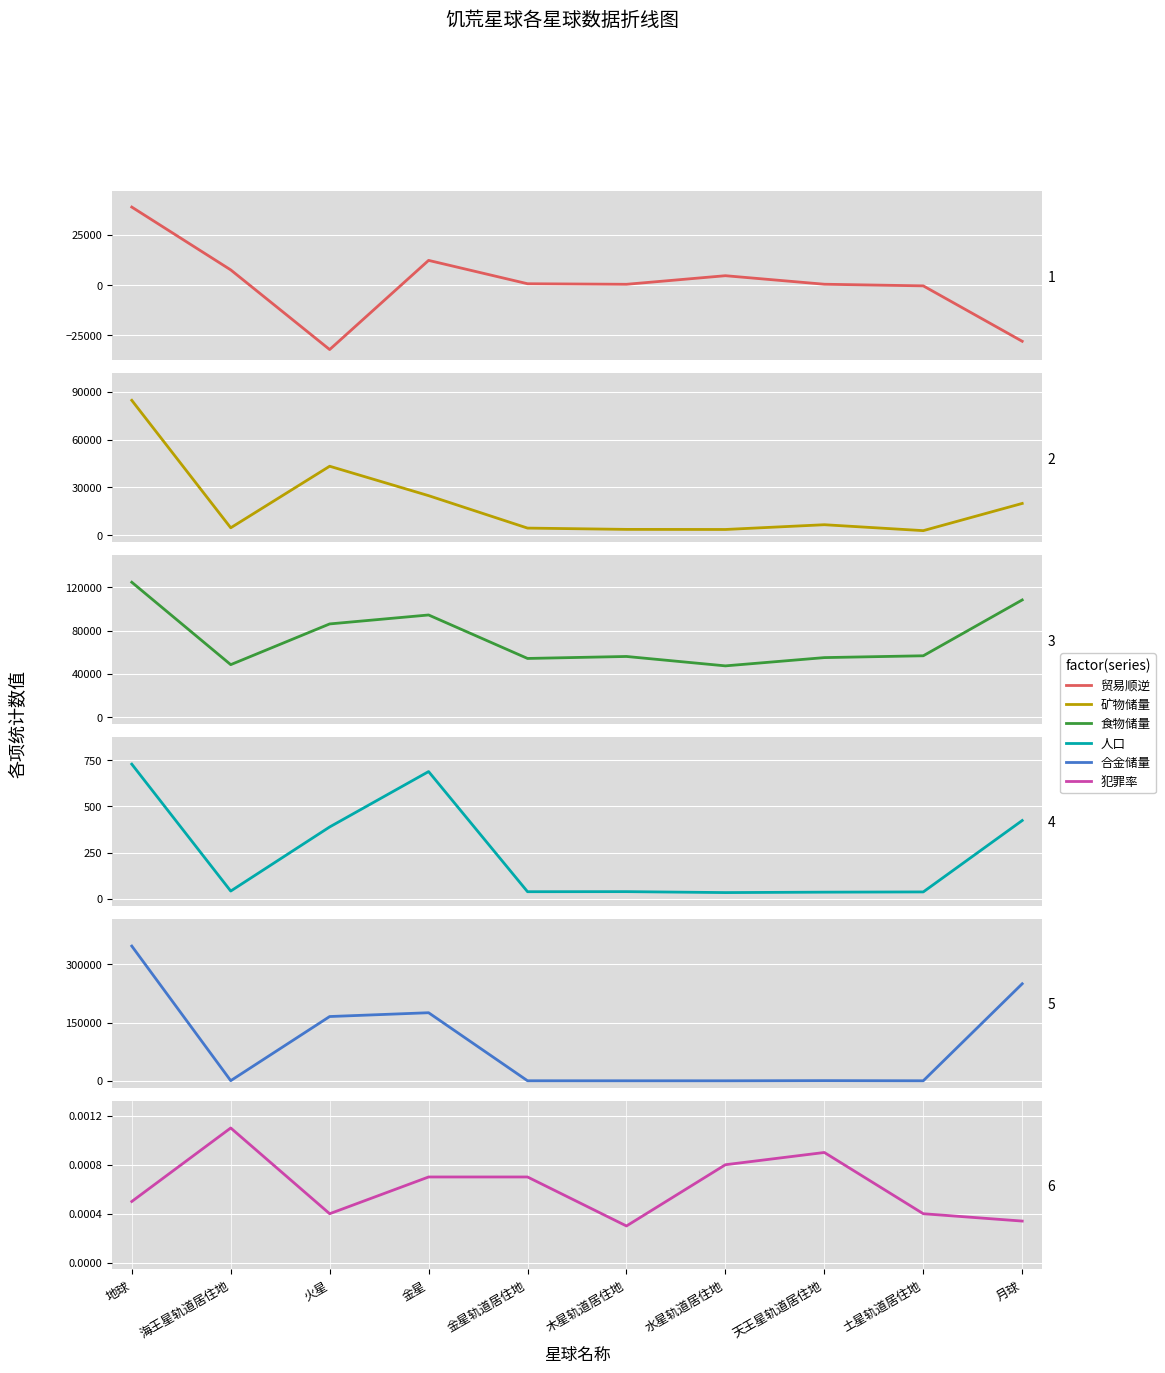

Where is the first local minimum for 犯罪率?

火星